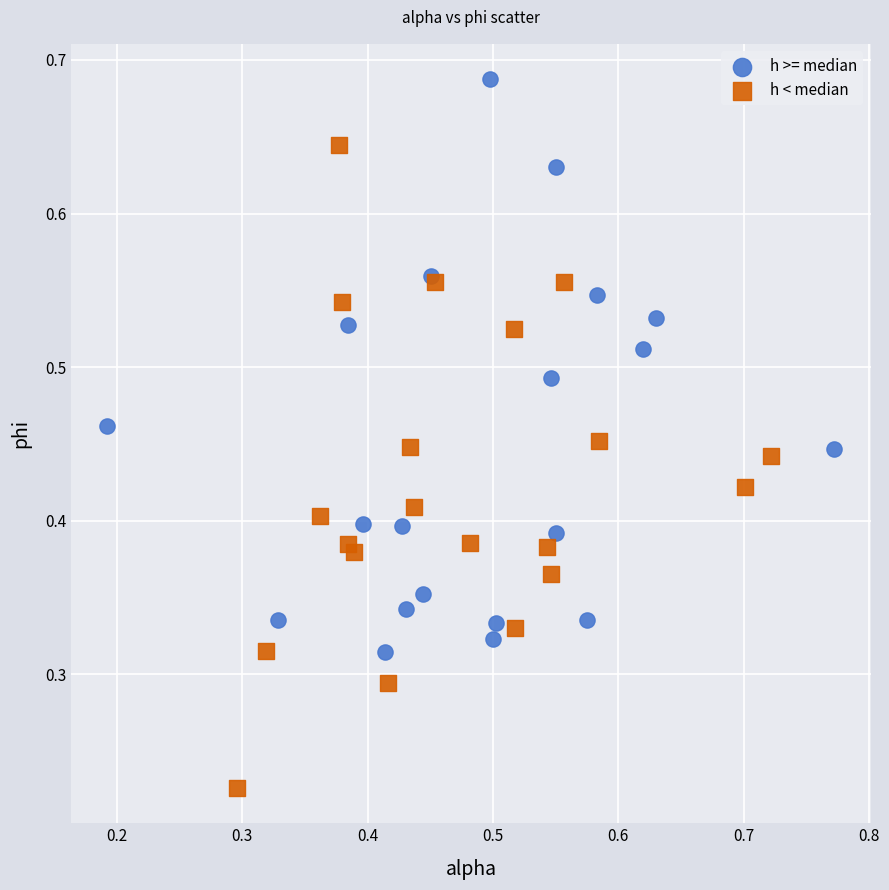

What are all the series names shown in the legend?

h >= median, h < median